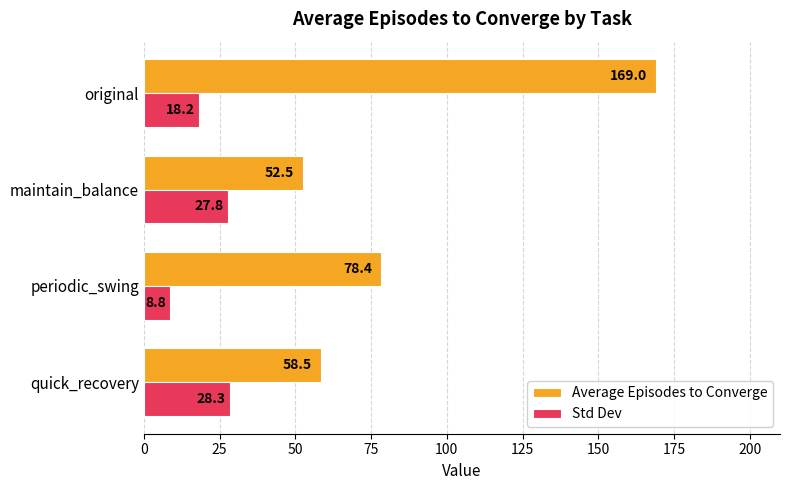

At which category does the chart reach its minimum across all series?

periodic_swing